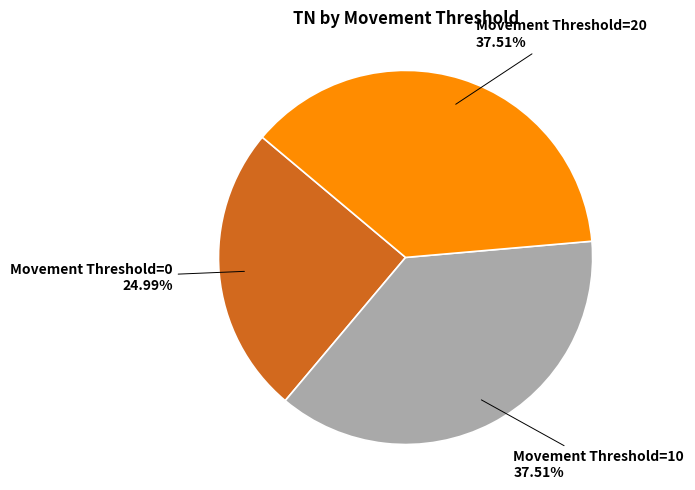

Is there any slice that represents more than half of the pie?

No